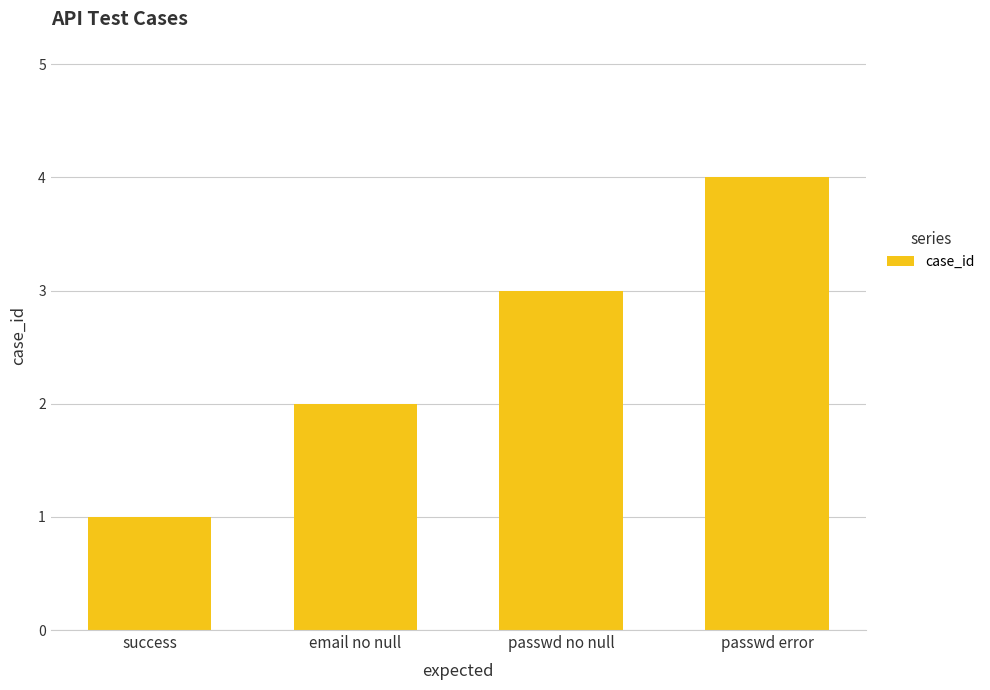

True or false: the data shows 4 at email no null.

False